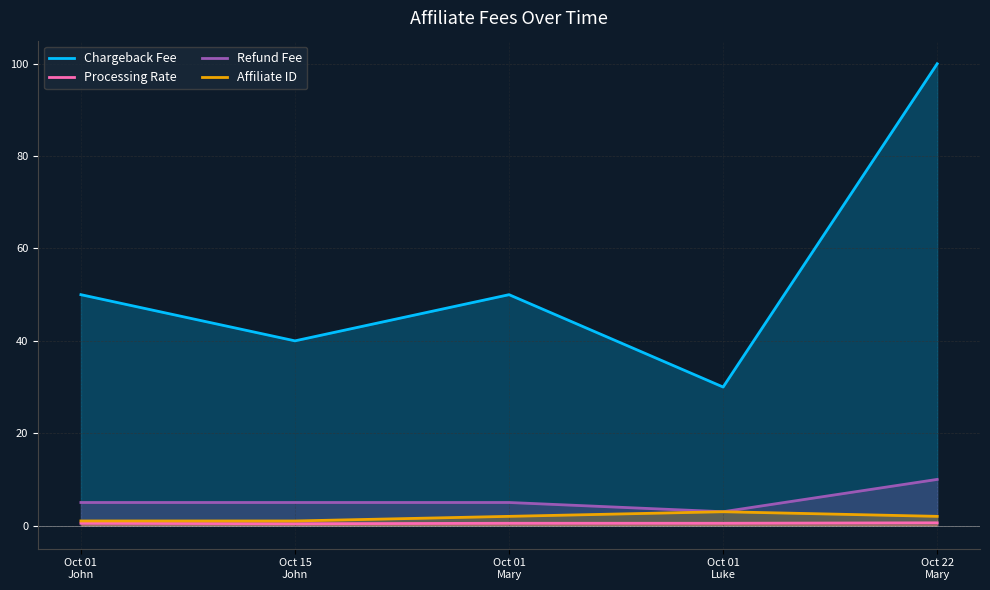

At how many categories does at least one series exceed 52?

1